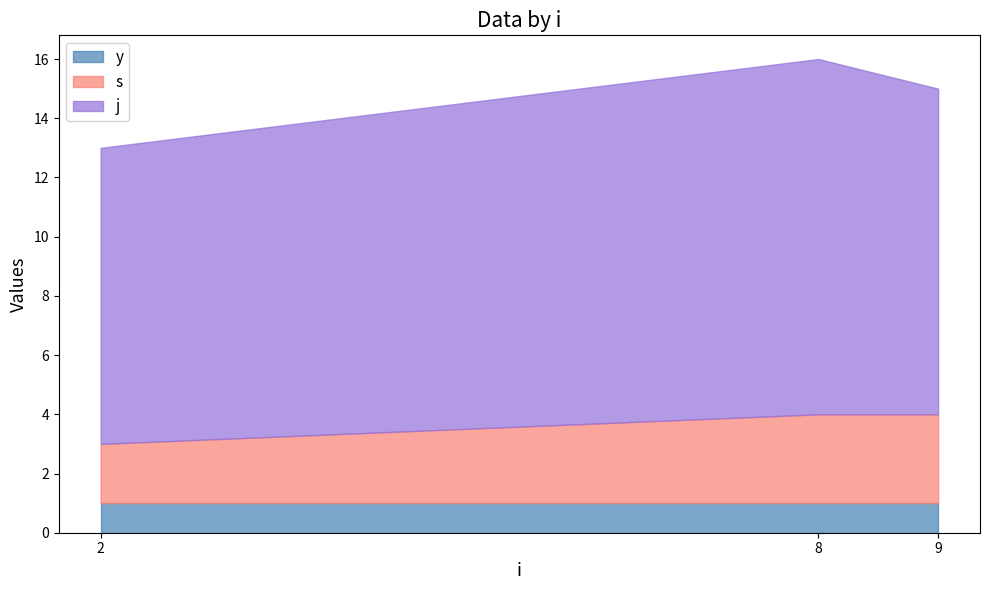

The y series shows 1 at 2. True or false?

True